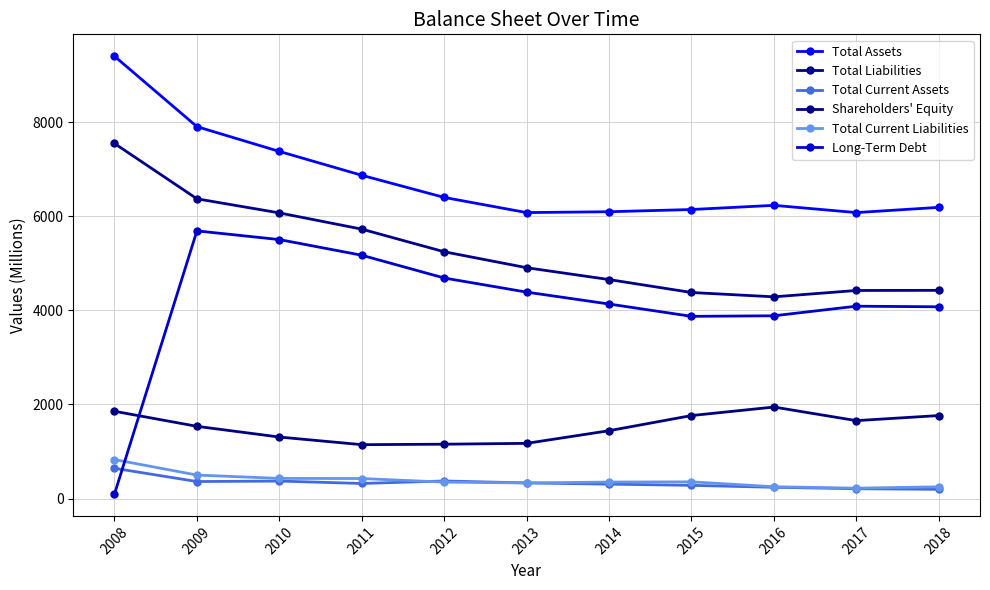

At how many categories does at least one series exceed 160?

11